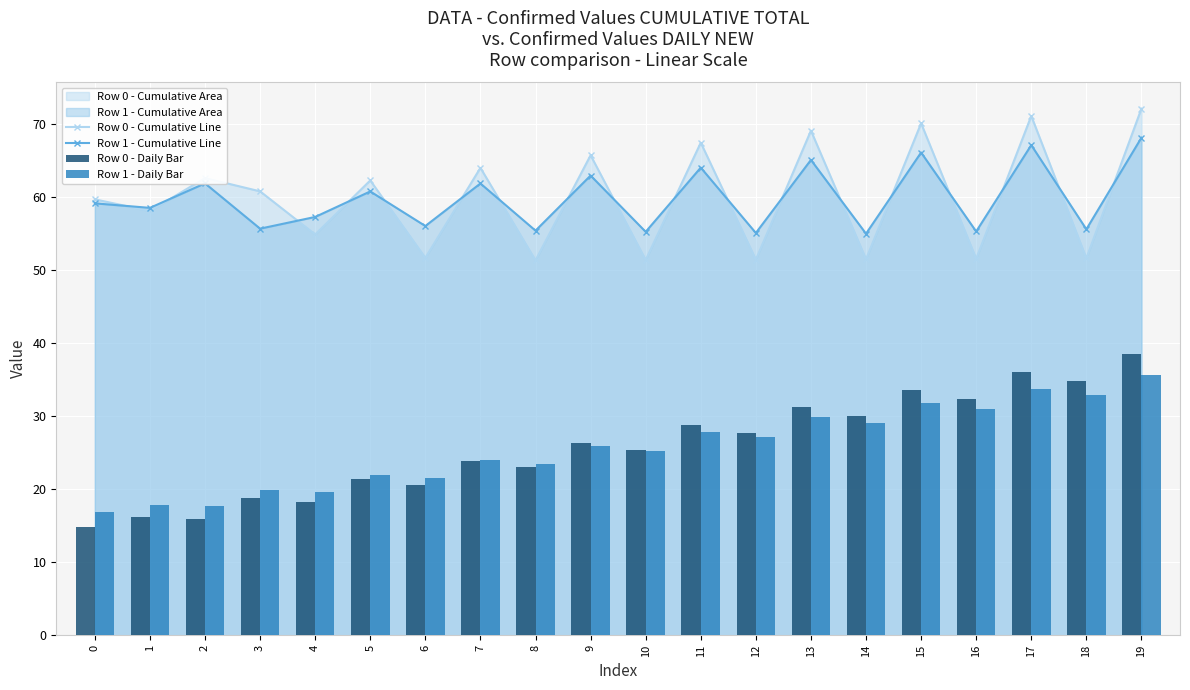

Rank the series at 19 from highest to lowest value.

Row 0 - Cumulative Line, Row 1 - Cumulative Line, Row 0 - Daily Bar, Row 1 - Daily Bar